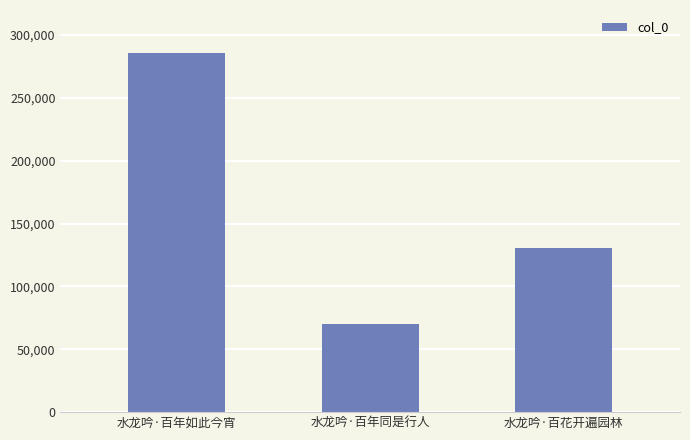

What is the approximate value at 水龙吟·百花开遍园林, to the nearest 50?

130850